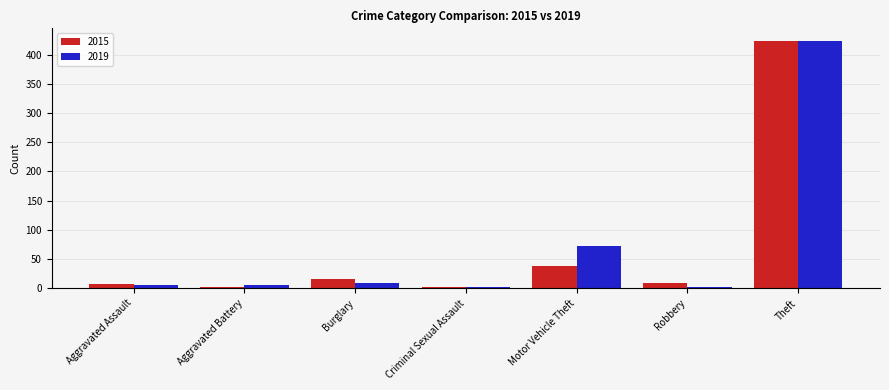

At which category is the sum across all series the highest?

Theft